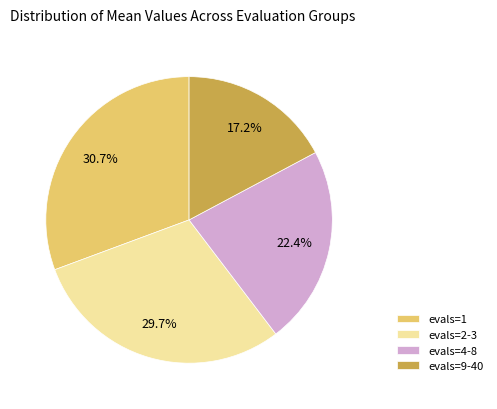

To the nearest percent, what is the combined percentage of evals=2-3 and evals=9-40?

47%